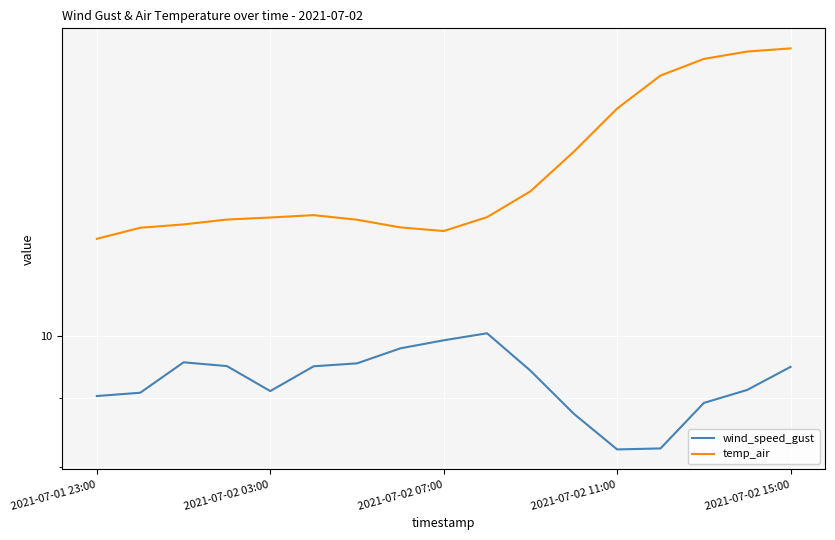

The value of wind_speed_gust at 2021-07-02 03:00 is 9.1. True or false?

True